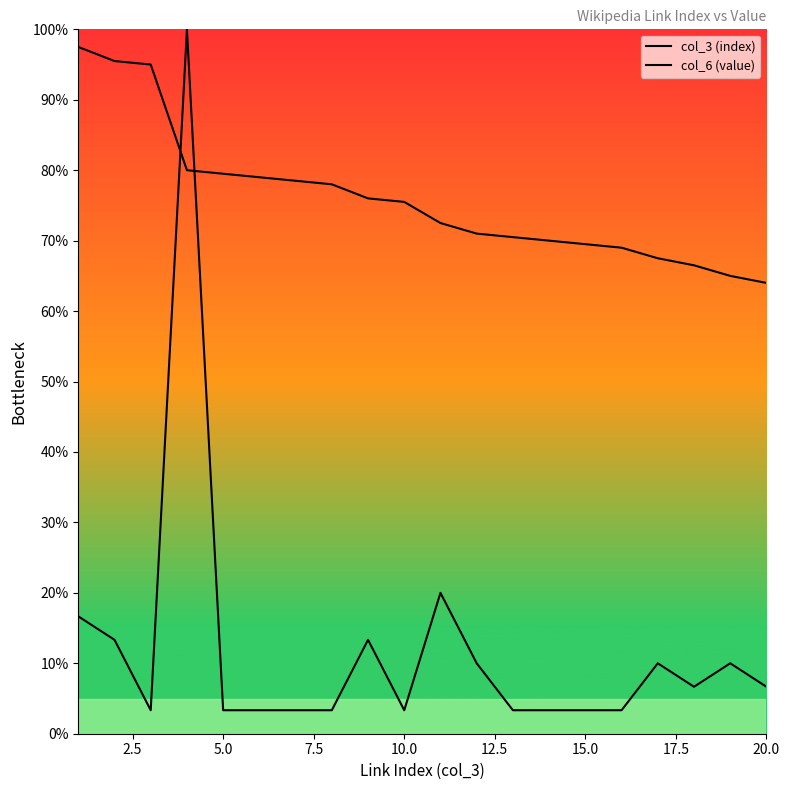

What is the greatest value displayed?

100.0